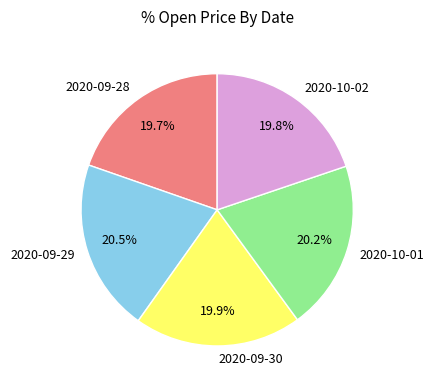

Is 2020-09-29 the majority of the pie?

No